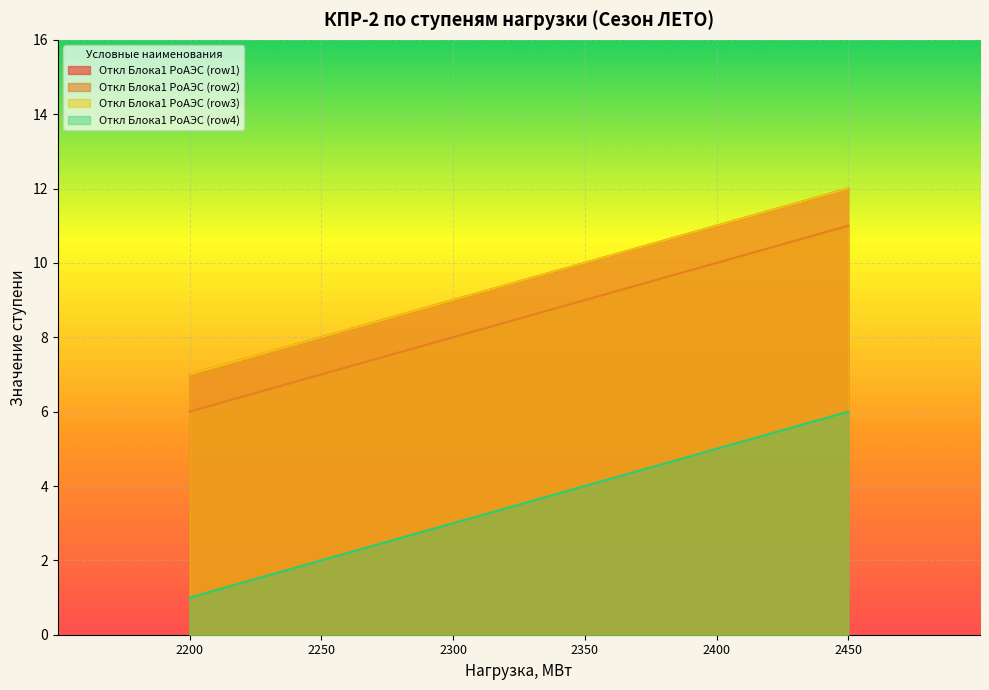

The value of Откл Блока1 РоАЭС (row4) at 2450 is 10. True or false?

False